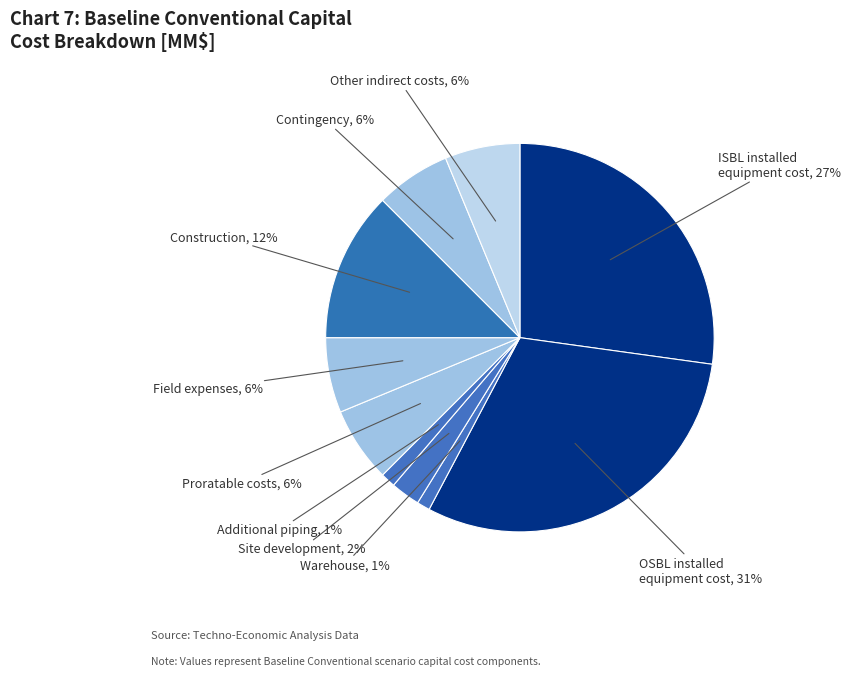

Between Contingency and Warehouse, which is larger?

Contingency